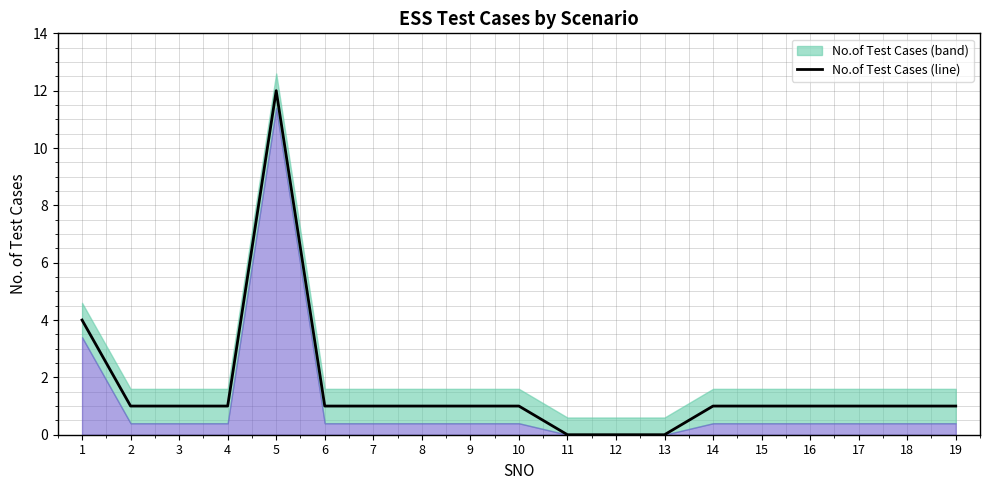

At which label does the data first exceed 1?

1